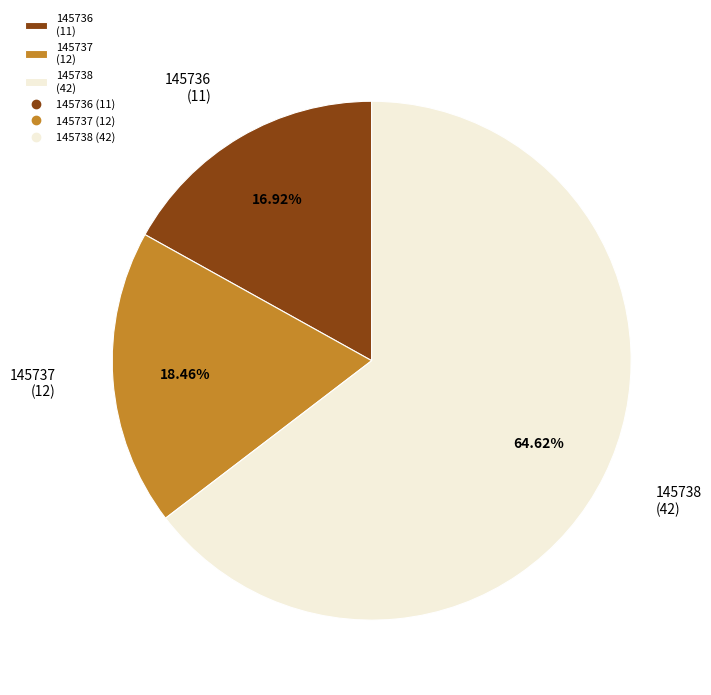

Do 145738 (42) and 145736 (11) together represent more than half of the pie?

Yes